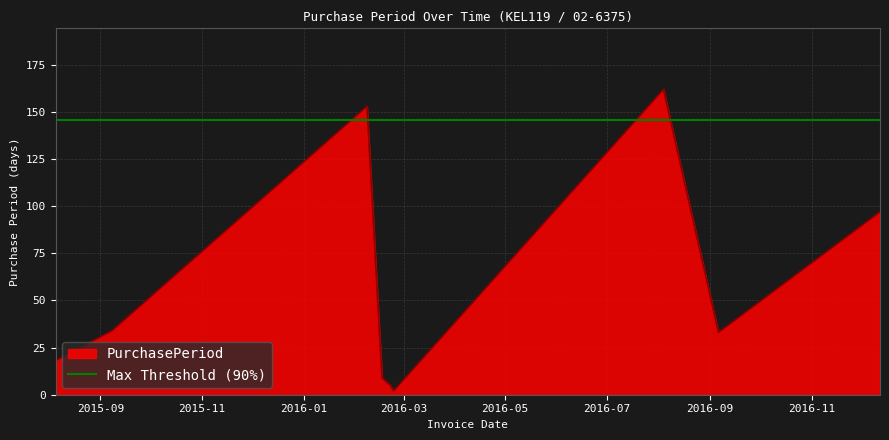

What is the change in value from 2016-02-22 to 2016-02-24?

-3